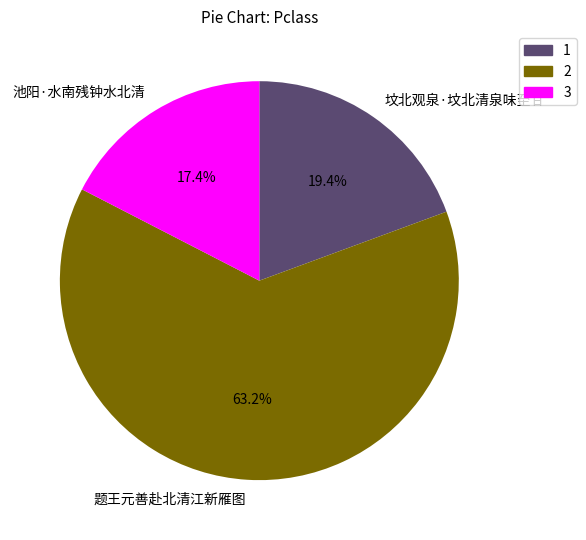

To the nearest percent, what is the difference between the largest and smallest slice percentages?

46%